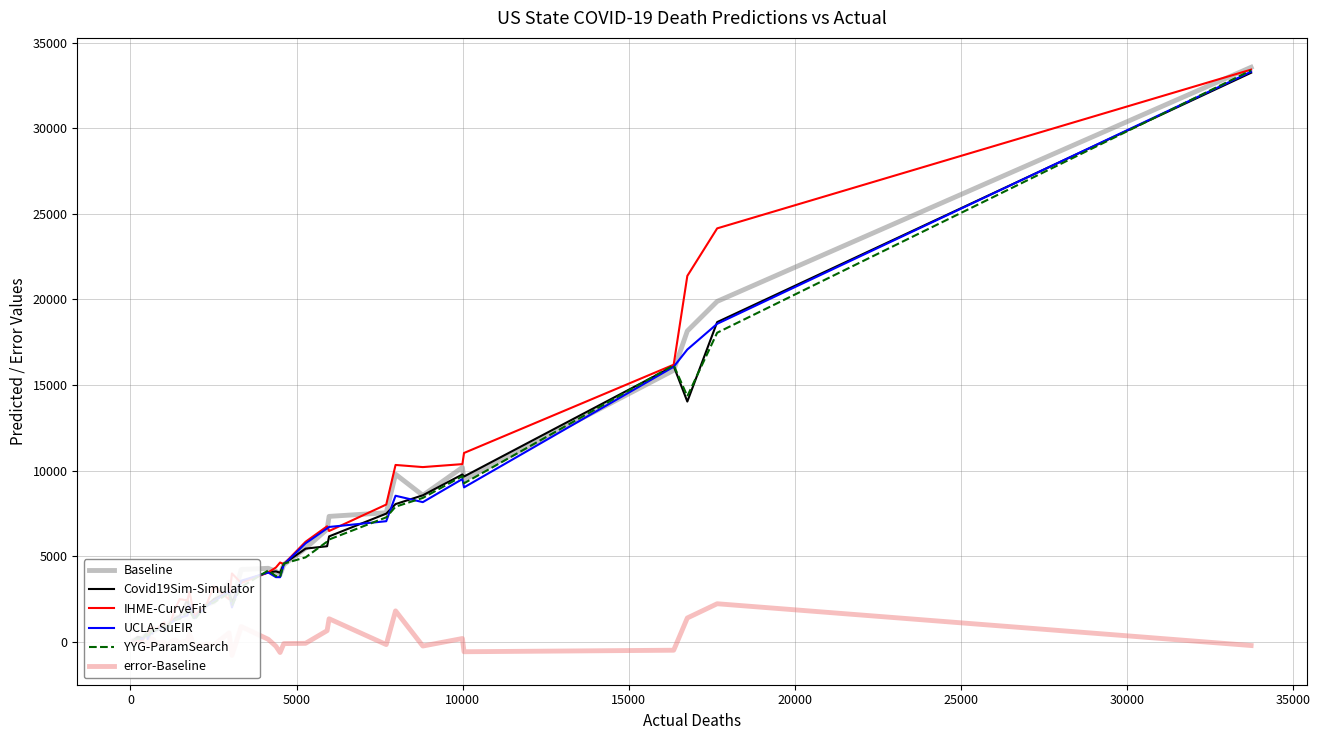

True or false: Covid19Sim-Simulator and error-Baseline cross at least once.

False